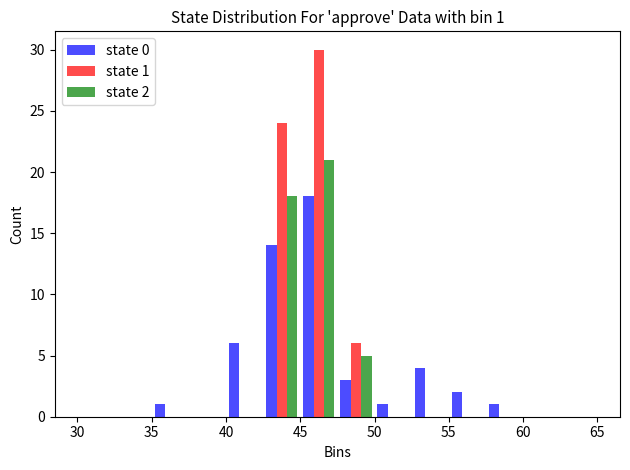

In the state 1 series, which range on the x-axis has the tallest bar?

45.0 to 47.5